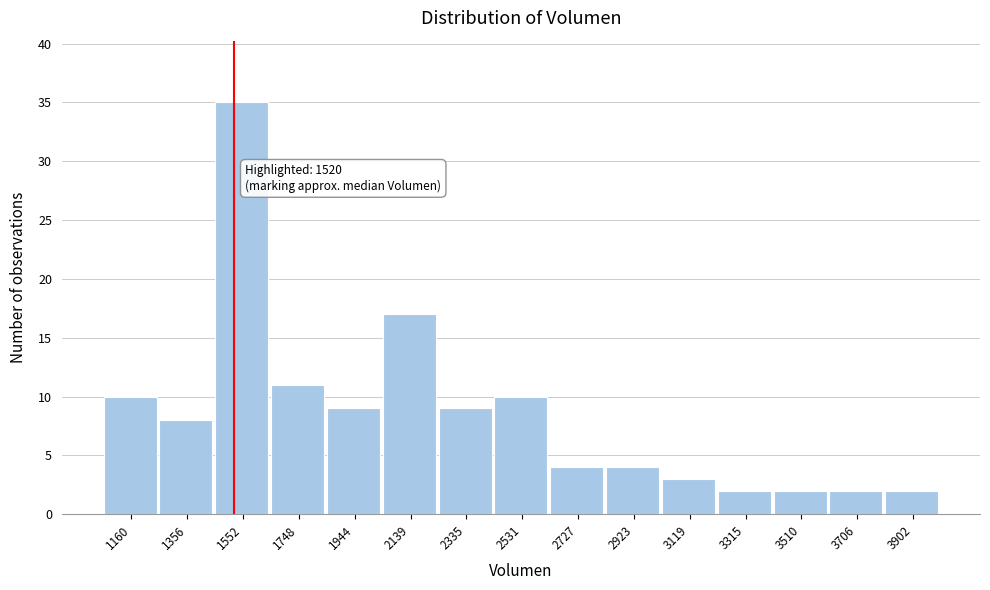

Over which range of the x-axis is the bar tallest?

1460 to 1640